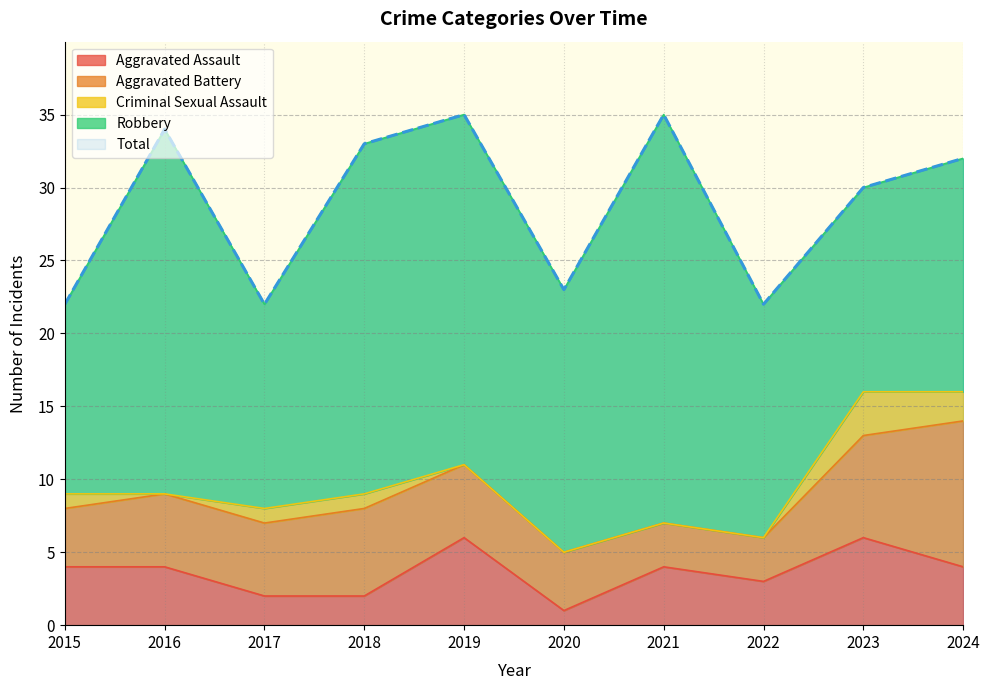

Reading left to right, what are all the values shown in this chart?

Aggravated Assault: 4	4	2	2	6	1	4	3	6	4
Aggravated Battery: 4	5	5	6	5	4	3	3	7	10
Criminal Sexual Assault: 1	0	1	1	0	0	0	0	3	2
Robbery: 13	25	14	24	24	18	28	16	14	16
Total: 22	34	22	33	35	23	35	22	30	32